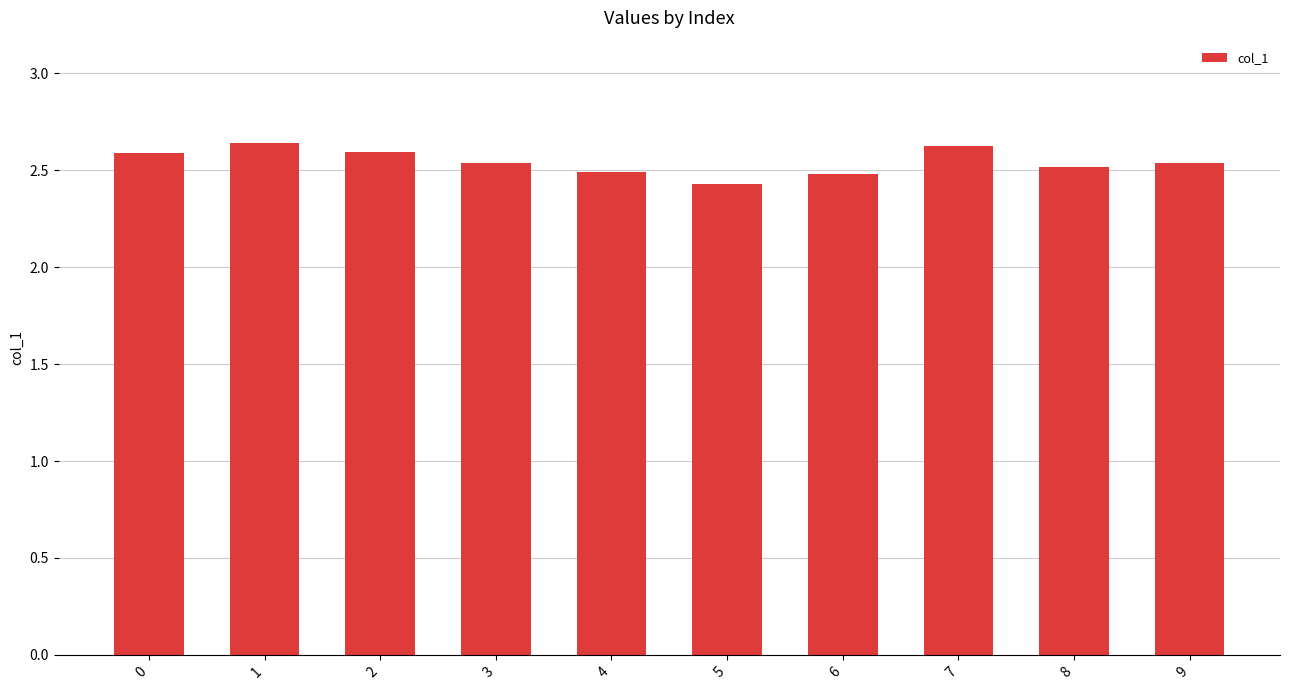

What is the sum of all values?

25.4